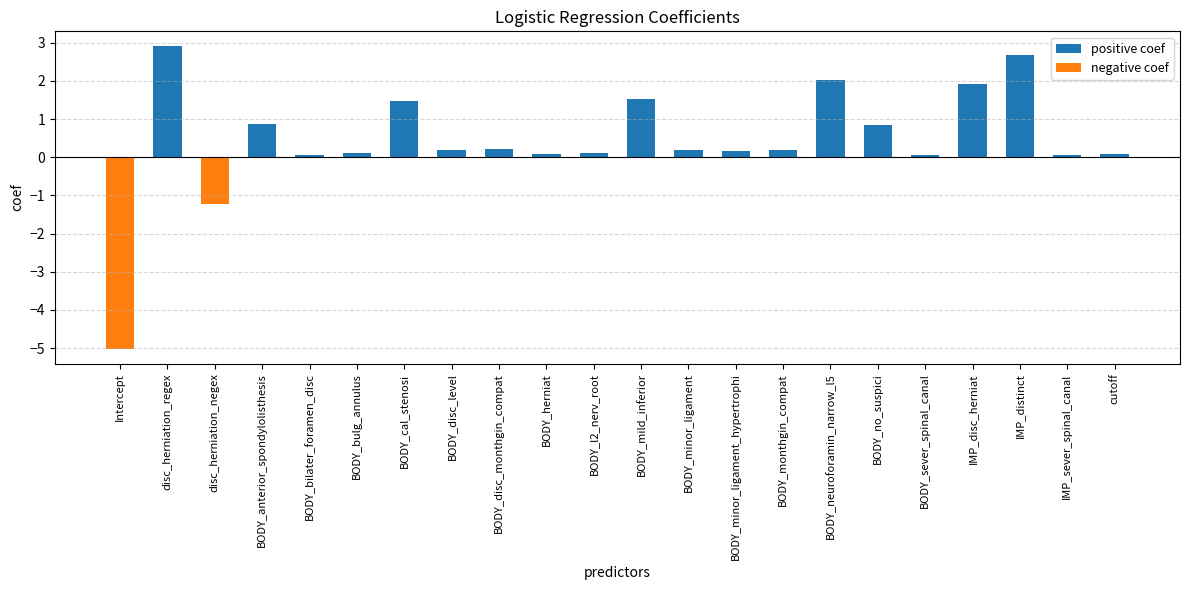

Which label corresponds to the largest value in the chart?

disc_herniation_regex